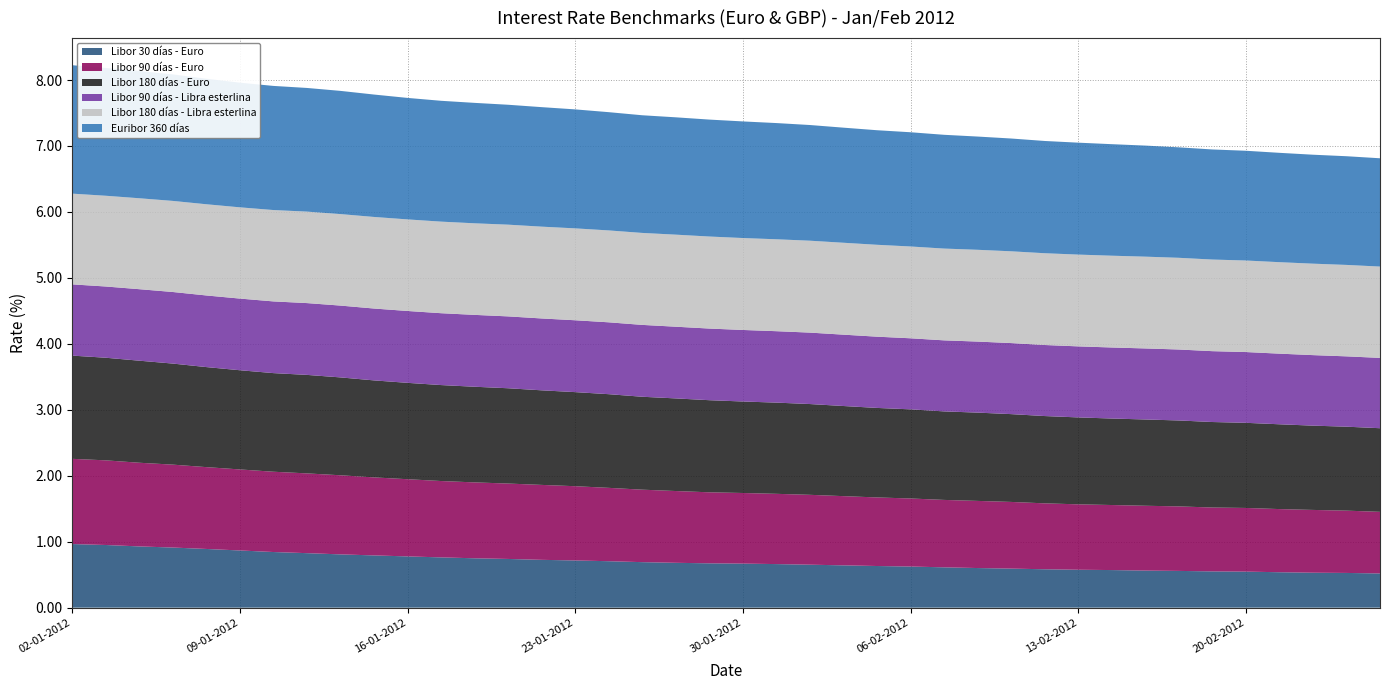

Reading right to left, extract all data points from this chart.

Libor 30 días - Euro: 24-02-2012=0.5	23-02-2012=0.5	22-02-2012=0.5	21-02-2012=0.5	20-02-2012=0.5	17-02-2012=0.6	16-02-2012=0.6	15-02-2012=0.6	14-02-2012=0.6	13-02-2012=0.6	10-02-2012=0.6	09-02-2012=0.6	08-02-2012=0.6	07-02-2012=0.6	06-02-2012=0.6	03-02-2012=0.6	02-02-2012=0.6	01-02-2012=0.7	31-01-2012=0.7	30-01-2012=0.7	27-01-2012=0.7	26-01-2012=0.7	25-01-2012=0.7	24-01-2012=0.7	23-01-2012=0.7	20-01-2012=0.7	19-01-2012=0.7	18-01-2012=0.7	17-01-2012=0.8	16-01-2012=0.8	13-01-2012=0.8	12-01-2012=0.8	11-01-2012=0.8	10-01-2012=0.8	09-01-2012=0.9	06-01-2012=0.9	05-01-2012=0.9	04-01-2012=0.9	03-01-2012=0.9	02-01-2012=1.0
Libor 90 días - Euro: 24-02-2012=0.9	23-02-2012=0.9	22-02-2012=1.0	21-02-2012=1.0	20-02-2012=1.0	17-02-2012=1.0	16-02-2012=1.0	15-02-2012=1.0	14-02-2012=1.0	13-02-2012=1.0	10-02-2012=1.0	09-02-2012=1.0	08-02-2012=1.0	07-02-2012=1.0	06-02-2012=1.0	03-02-2012=1.0	02-02-2012=1.0	01-02-2012=1.1	31-01-2012=1.1	30-01-2012=1.1	27-01-2012=1.1	26-01-2012=1.1	25-01-2012=1.1	24-01-2012=1.1	23-01-2012=1.1	20-01-2012=1.1	19-01-2012=1.1	18-01-2012=1.2	17-01-2012=1.2	16-01-2012=1.2	13-01-2012=1.2	12-01-2012=1.2	11-01-2012=1.2	10-01-2012=1.2	09-01-2012=1.2	06-01-2012=1.2	05-01-2012=1.3	04-01-2012=1.3	03-01-2012=1.3	02-01-2012=1.3
Libor 180 días - Euro: 24-02-2012=1.3	23-02-2012=1.3	22-02-2012=1.3	21-02-2012=1.3	20-02-2012=1.3	17-02-2012=1.3	16-02-2012=1.3	15-02-2012=1.3	14-02-2012=1.3	13-02-2012=1.3	10-02-2012=1.3	09-02-2012=1.3	08-02-2012=1.3	07-02-2012=1.3	06-02-2012=1.4	03-02-2012=1.4	02-02-2012=1.4	01-02-2012=1.4	31-01-2012=1.4	30-01-2012=1.4	27-01-2012=1.4	26-01-2012=1.4	25-01-2012=1.4	24-01-2012=1.4	23-01-2012=1.4	20-01-2012=1.4	19-01-2012=1.4	18-01-2012=1.5	17-01-2012=1.5	16-01-2012=1.5	13-01-2012=1.5	12-01-2012=1.5	11-01-2012=1.5	10-01-2012=1.5	09-01-2012=1.5	06-01-2012=1.5	05-01-2012=1.5	04-01-2012=1.5	03-01-2012=1.6	02-01-2012=1.6
Libor 90 días - Libra esterlina: 24-02-2012=1.1	23-02-2012=1.1	22-02-2012=1.1	21-02-2012=1.1	20-02-2012=1.1	17-02-2012=1.1	16-02-2012=1.1	15-02-2012=1.1	14-02-2012=1.1	13-02-2012=1.1	10-02-2012=1.1	09-02-2012=1.1	08-02-2012=1.1	07-02-2012=1.1	06-02-2012=1.1	03-02-2012=1.1	02-02-2012=1.1	01-02-2012=1.1	31-01-2012=1.1	30-01-2012=1.1	27-01-2012=1.1	26-01-2012=1.1	25-01-2012=1.1	24-01-2012=1.1	23-01-2012=1.1	20-01-2012=1.1	19-01-2012=1.1	18-01-2012=1.1	17-01-2012=1.1	16-01-2012=1.1	13-01-2012=1.1	12-01-2012=1.1	11-01-2012=1.1	10-01-2012=1.1	09-01-2012=1.1	06-01-2012=1.1	05-01-2012=1.1	04-01-2012=1.1	03-01-2012=1.1	02-01-2012=1.1
Libor 180 días - Libra esterlina: 24-02-2012=1.4	23-02-2012=1.4	22-02-2012=1.4	21-02-2012=1.4	20-02-2012=1.4	17-02-2012=1.4	16-02-2012=1.4	15-02-2012=1.4	14-02-2012=1.4	13-02-2012=1.4	10-02-2012=1.4	09-02-2012=1.4	08-02-2012=1.4	07-02-2012=1.4	06-02-2012=1.4	03-02-2012=1.4	02-02-2012=1.4	01-02-2012=1.4	31-01-2012=1.4	30-01-2012=1.4	27-01-2012=1.4	26-01-2012=1.4	25-01-2012=1.4	24-01-2012=1.4	23-01-2012=1.4	20-01-2012=1.4	19-01-2012=1.4	18-01-2012=1.4	17-01-2012=1.4	16-01-2012=1.4	13-01-2012=1.4	12-01-2012=1.4	11-01-2012=1.4	10-01-2012=1.4	09-01-2012=1.4	06-01-2012=1.4	05-01-2012=1.4	04-01-2012=1.4	03-01-2012=1.4	02-01-2012=1.4
Euribor 360 días: 24-02-2012=1.6	23-02-2012=1.6	22-02-2012=1.7	21-02-2012=1.7	20-02-2012=1.7	17-02-2012=1.7	16-02-2012=1.7	15-02-2012=1.7	14-02-2012=1.7	13-02-2012=1.7	10-02-2012=1.7	09-02-2012=1.7	08-02-2012=1.7	07-02-2012=1.7	06-02-2012=1.7	03-02-2012=1.7	02-02-2012=1.7	01-02-2012=1.8	31-01-2012=1.8	30-01-2012=1.8	27-01-2012=1.8	26-01-2012=1.8	25-01-2012=1.8	24-01-2012=1.8	23-01-2012=1.8	20-01-2012=1.8	19-01-2012=1.8	18-01-2012=1.8	17-01-2012=1.8	16-01-2012=1.8	13-01-2012=1.9	12-01-2012=1.9	11-01-2012=1.9	10-01-2012=1.9	09-01-2012=1.9	06-01-2012=1.9	05-01-2012=1.9	04-01-2012=1.9	03-01-2012=1.9	02-01-2012=1.9